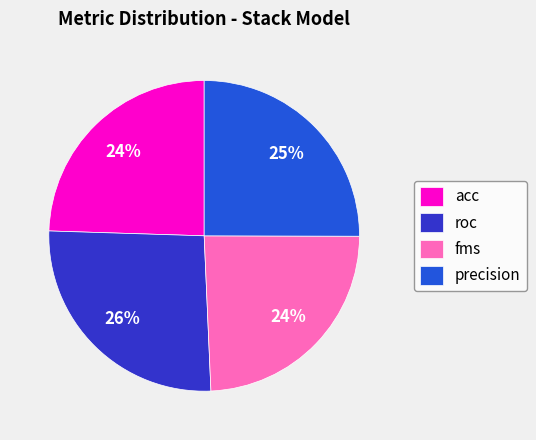

What is the largest slice in the pie chart?

roc